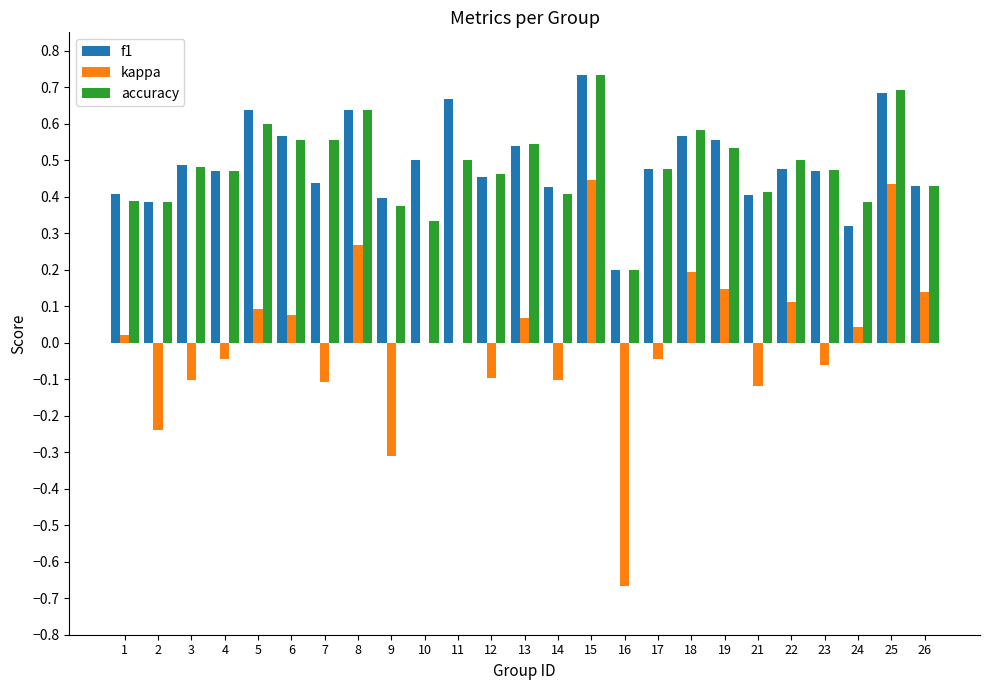

Read the kappa value at 9.

-0.3